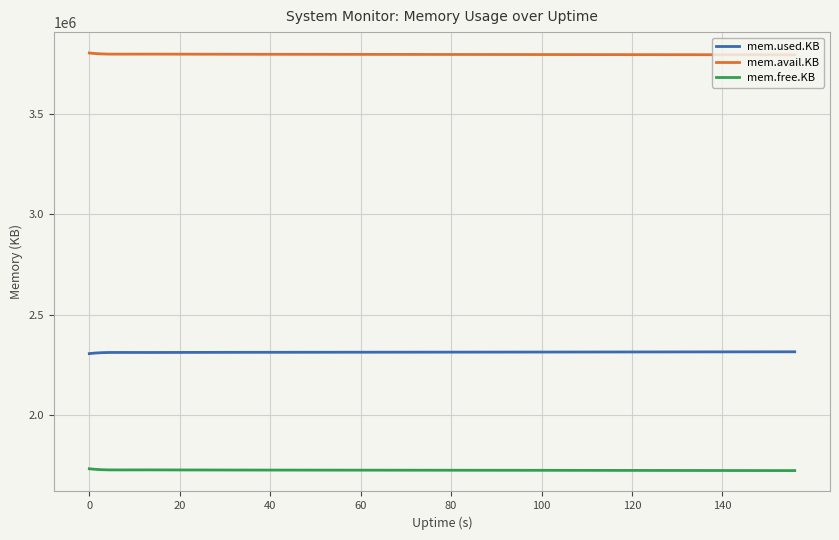

Rank the series by their average value, from lowest to highest.

mem.free.KB, mem.used.KB, mem.avail.KB